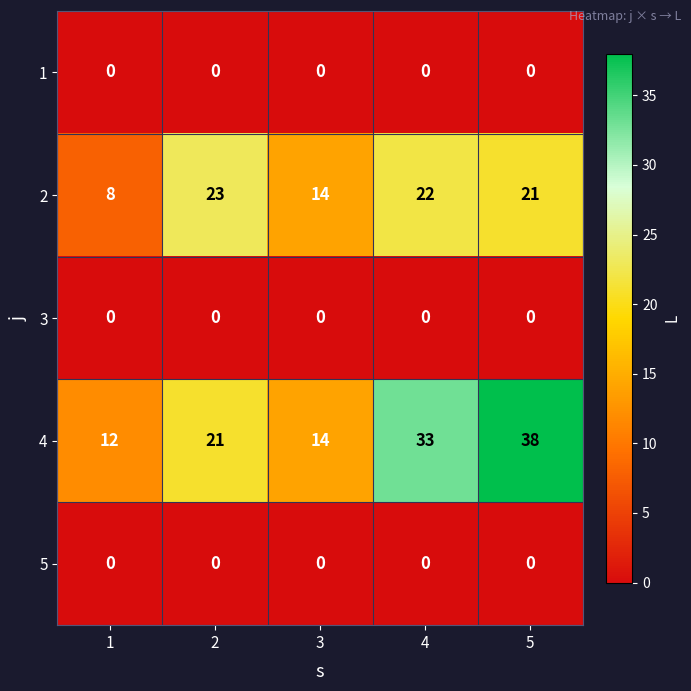

What is the greatest value displayed?

38